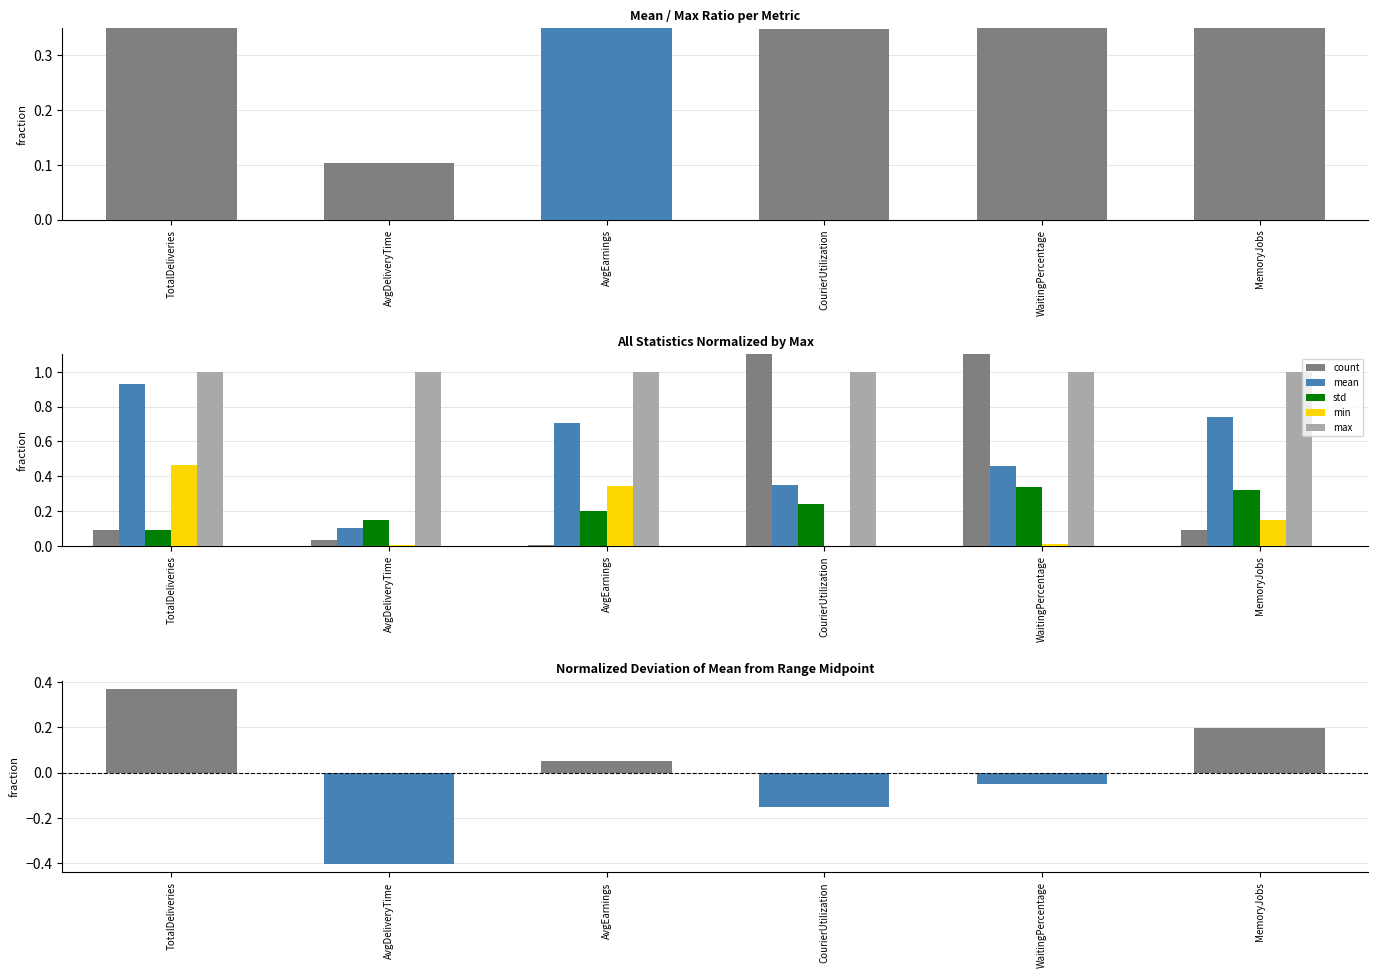

Which series has the widest spread of values?

count